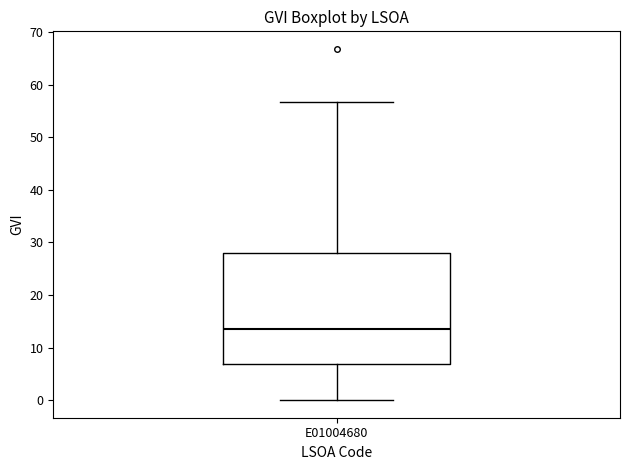

Where does the upper whisker of the box for E01004680 end on the y-axis? The values are not printed on the chart, so give them approximately, as read against the axis.

57